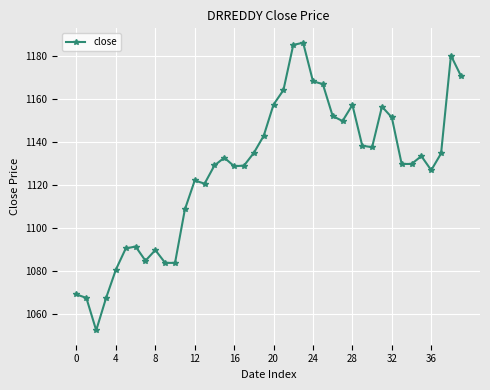

True or false: the data has more than 2 interior local peaks.

True